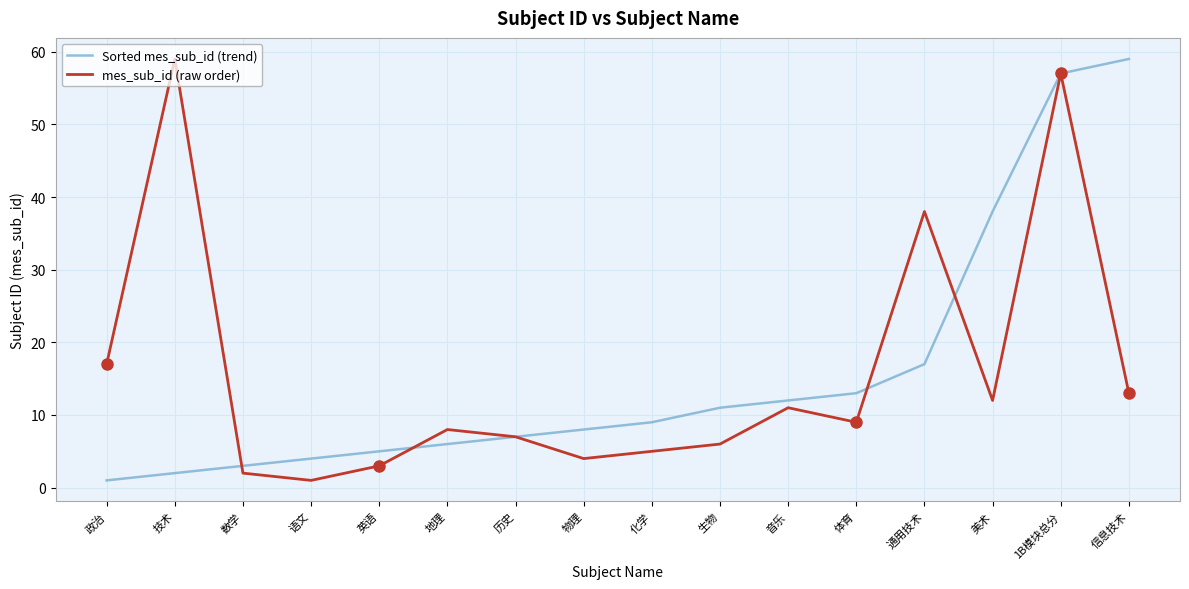

At how many categories does at least one series exceed 10?

9